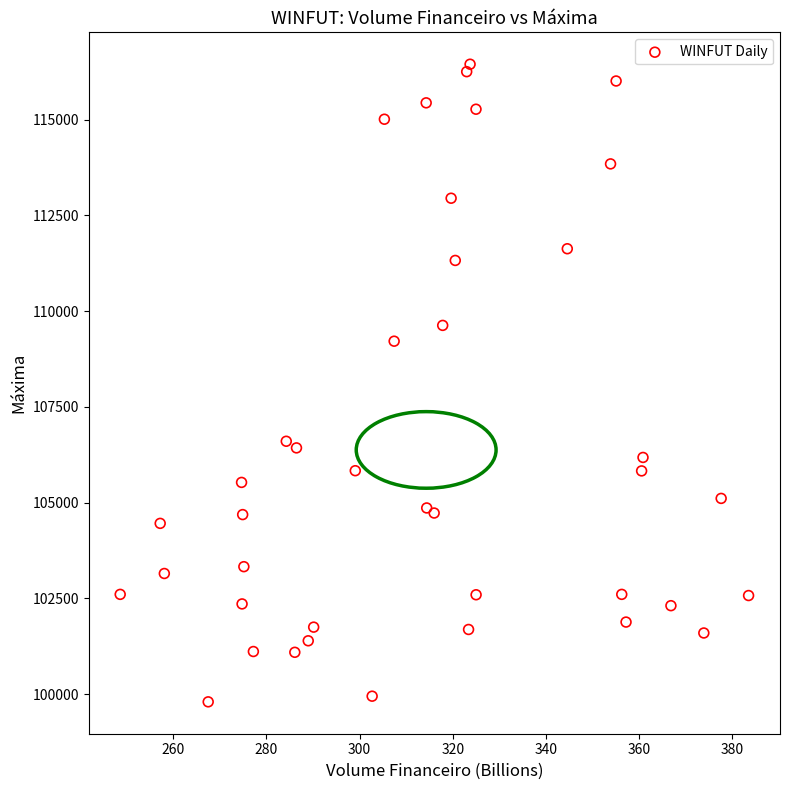

What Y value in the scatter plot is closest to 108120?

109213.0